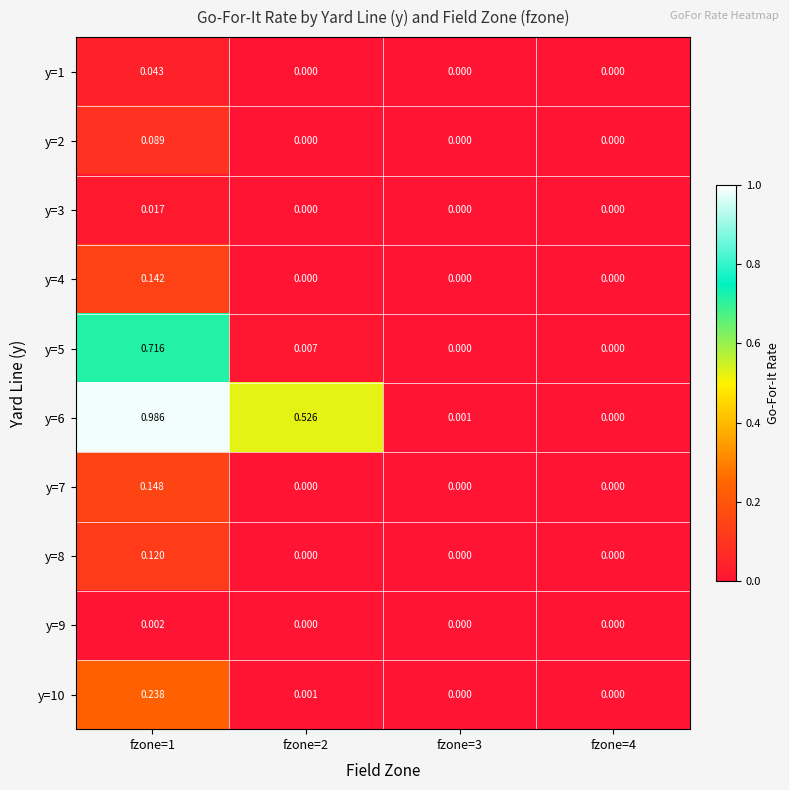

Which has a higher value, fzone=4 or fzone=3?

fzone=4